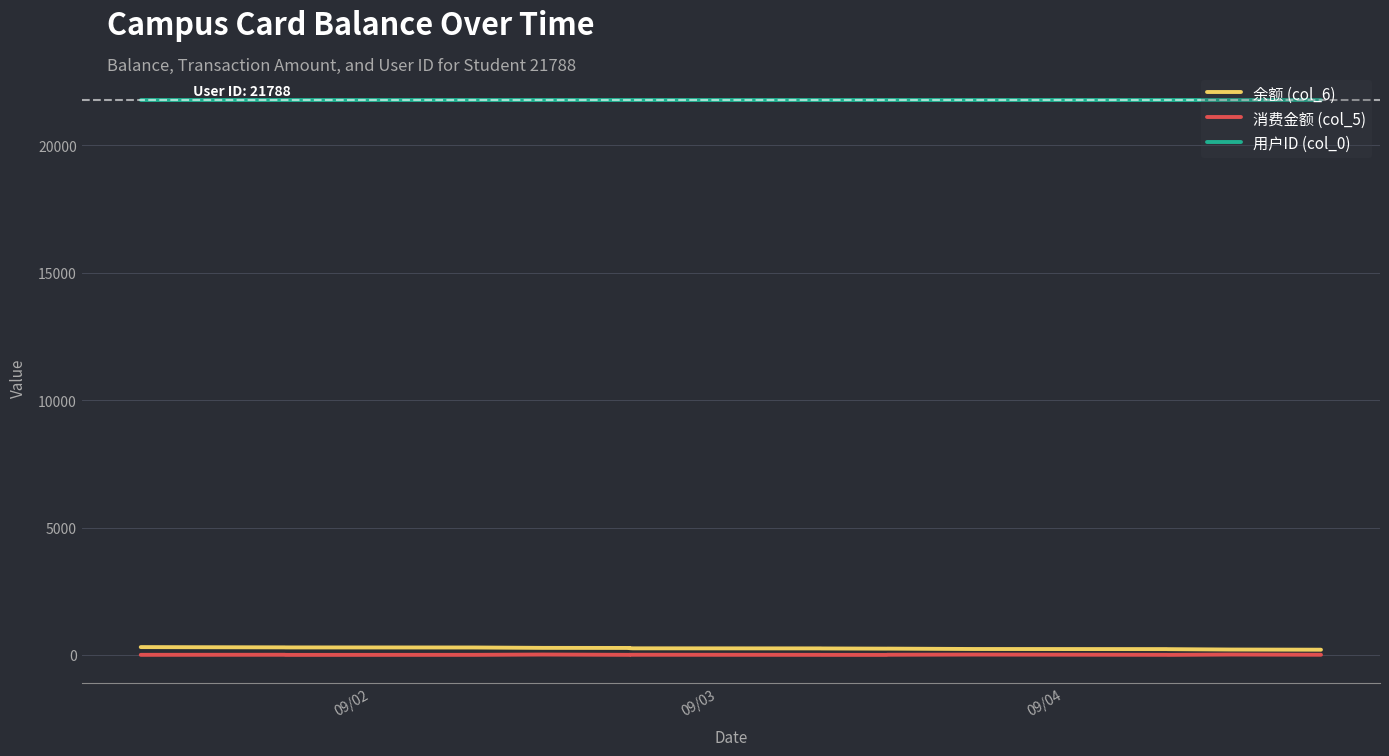

Which series has the largest total across all categories?

用户ID (col_0)